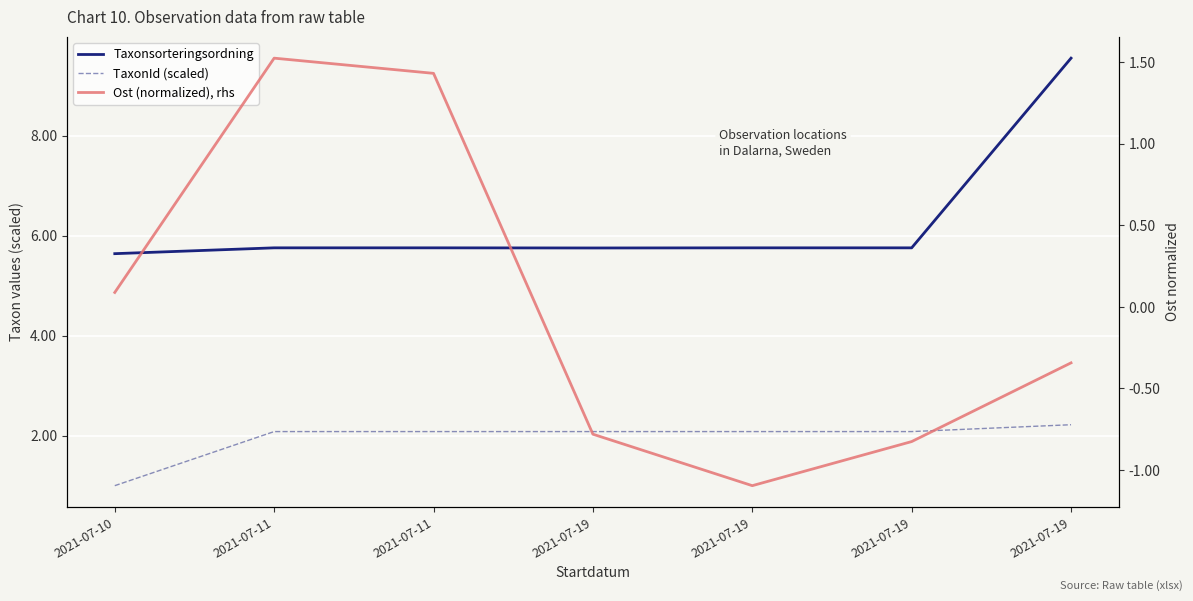

True or false: Ost (normalized), rhs has a value of -0.3 at 2021-07-19.

True